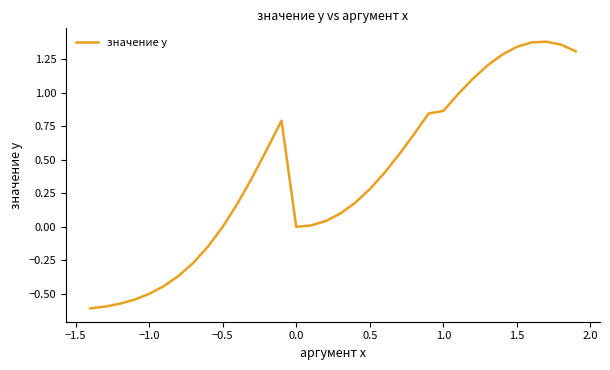

What is the value of the 13th point from the left?

0.6